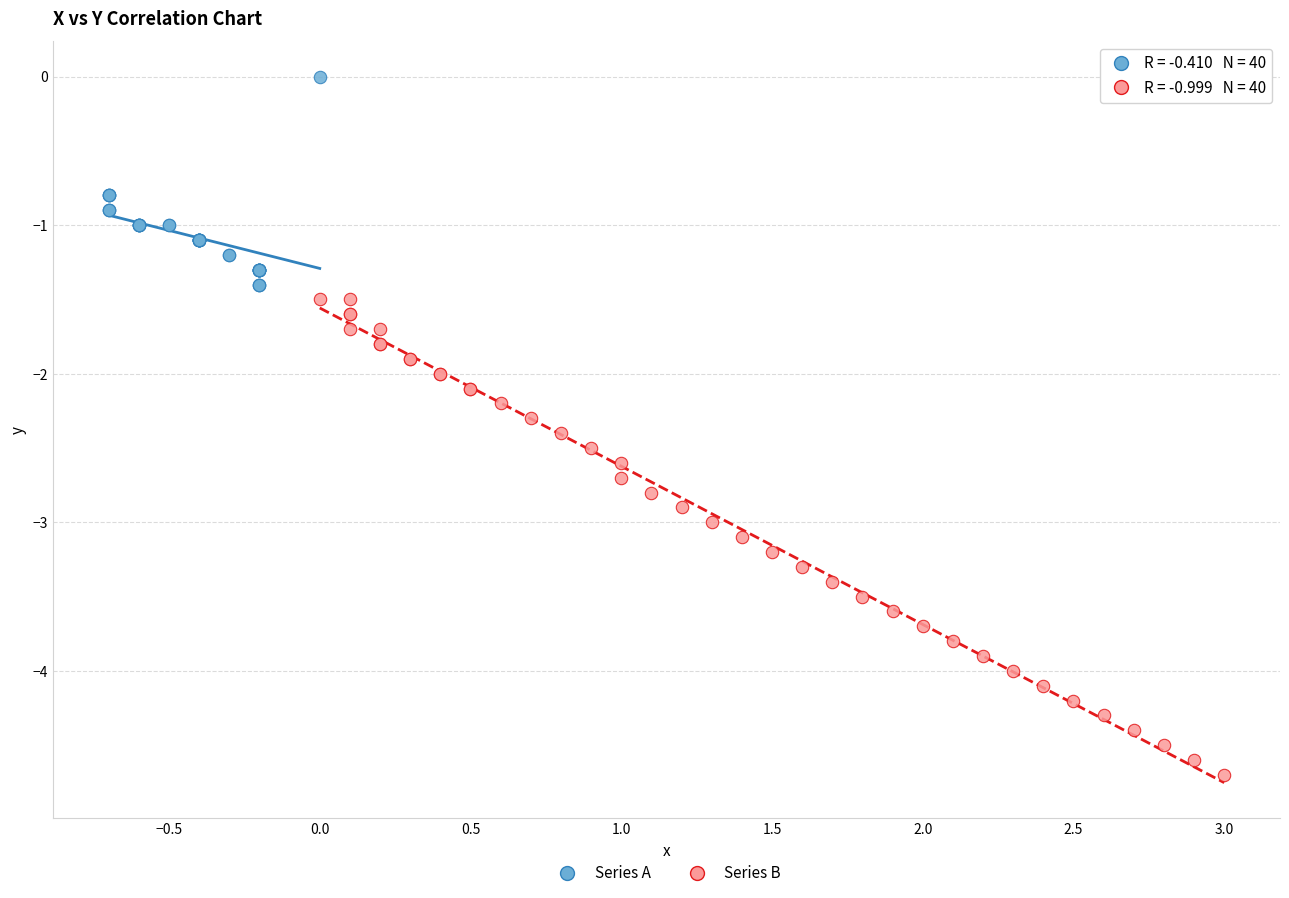

Which series contains the highest Y value?

Series A